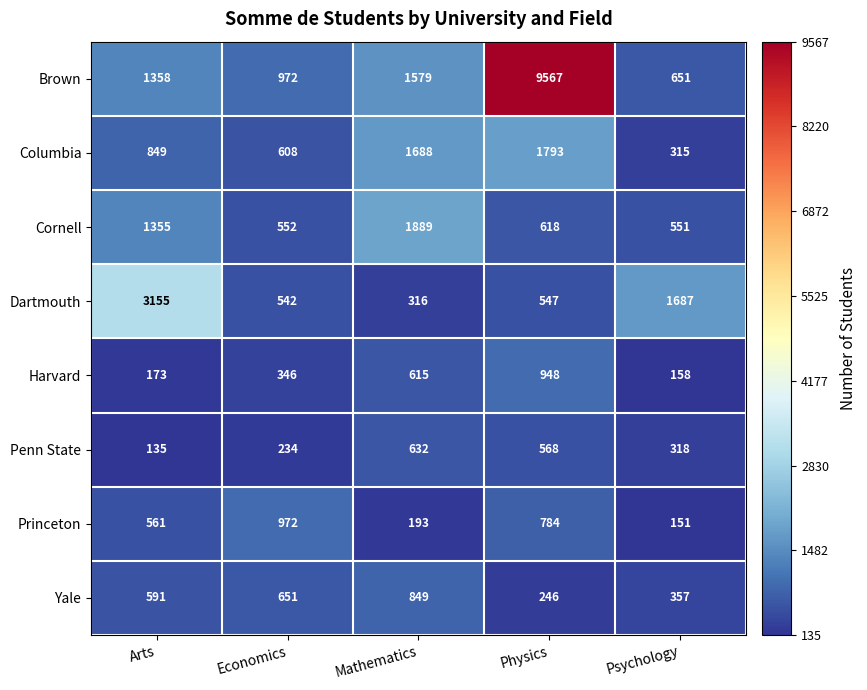

At which label does Penn State reach its minimum?

Arts